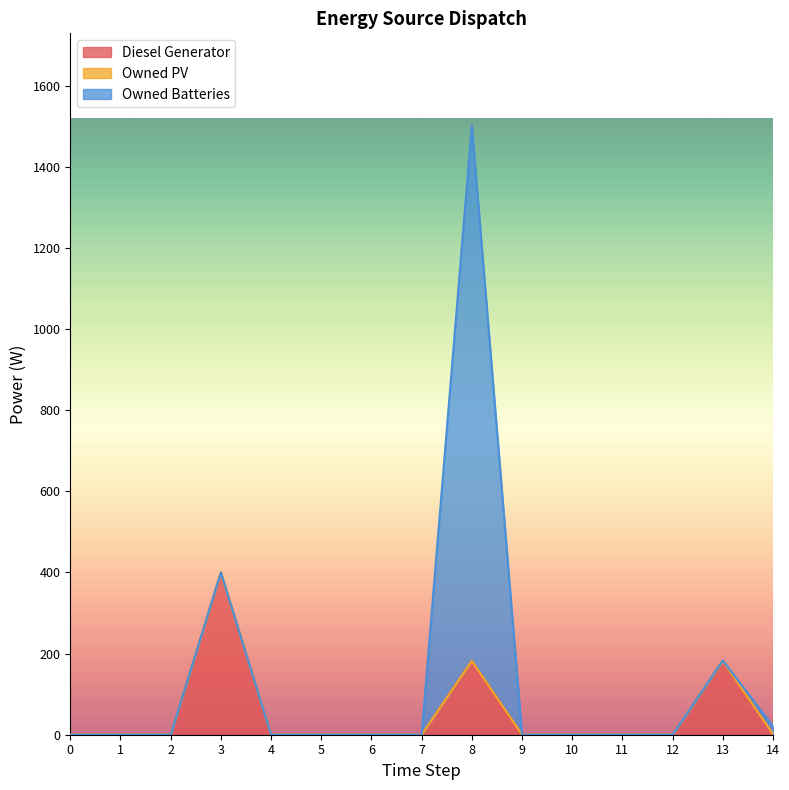

How many times do Owned Batteries and Diesel Generator cross each other?

1